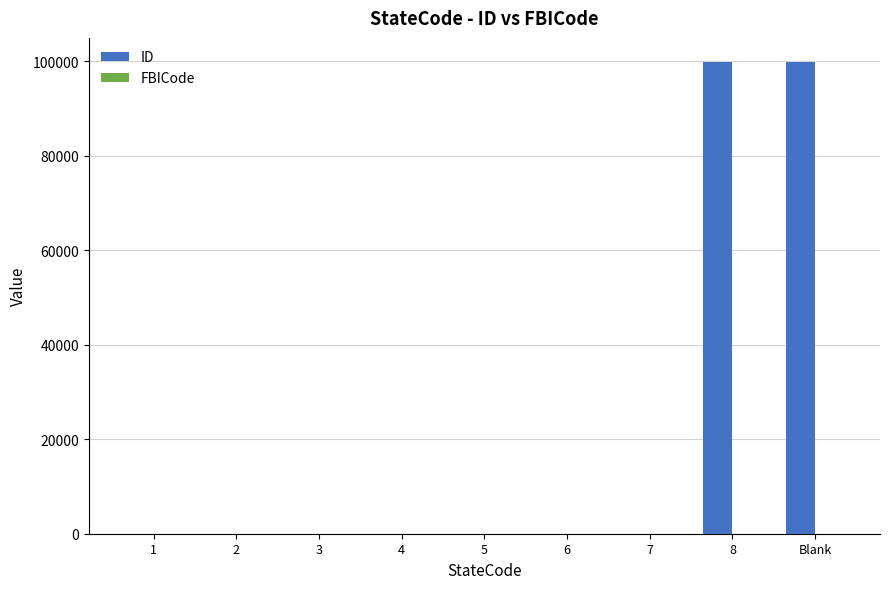

What is the maximum value shown in the chart?

99999